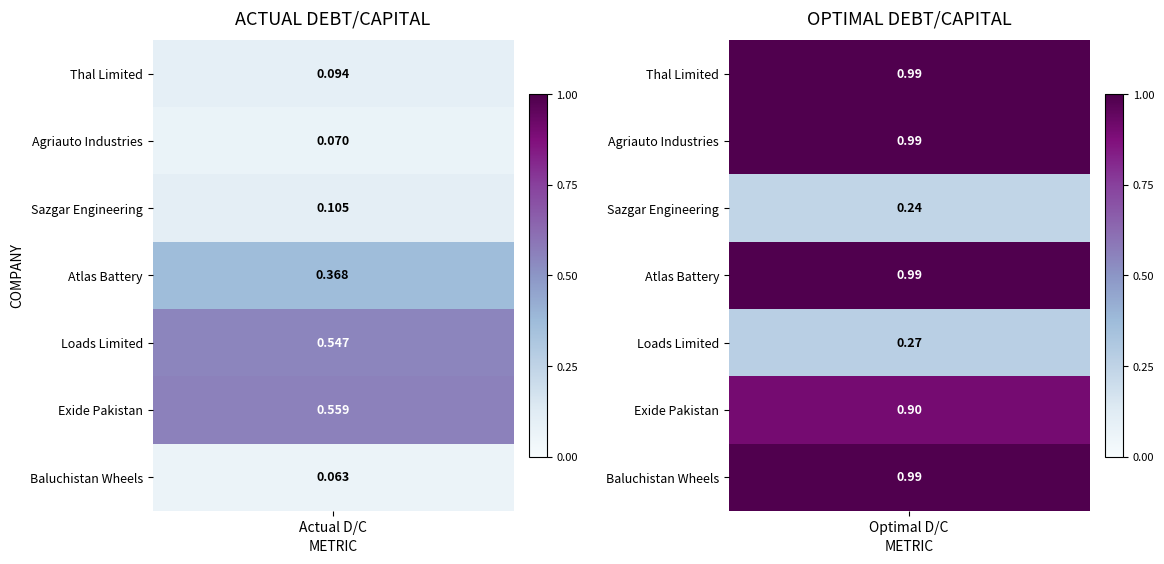

At which category is the sum across all series the highest?

Exide Pakistan